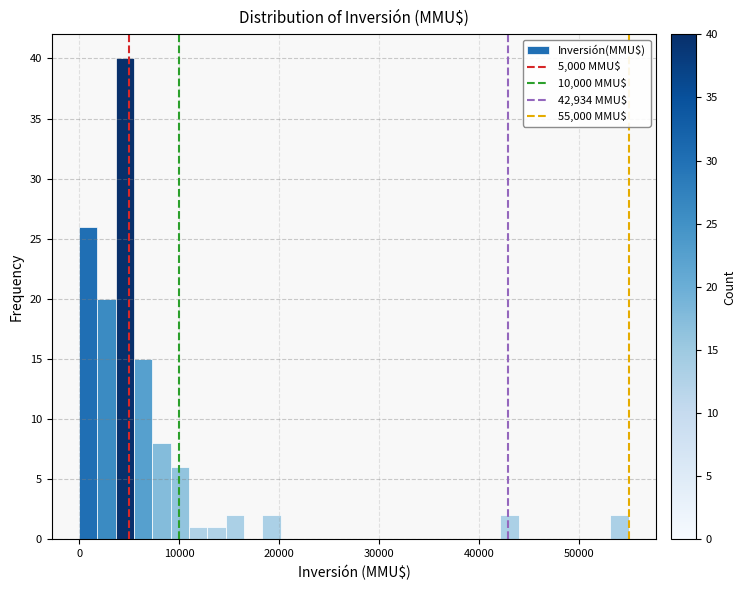

Read against the x-axis, roughly where is the centre of the tallest bar?

5000